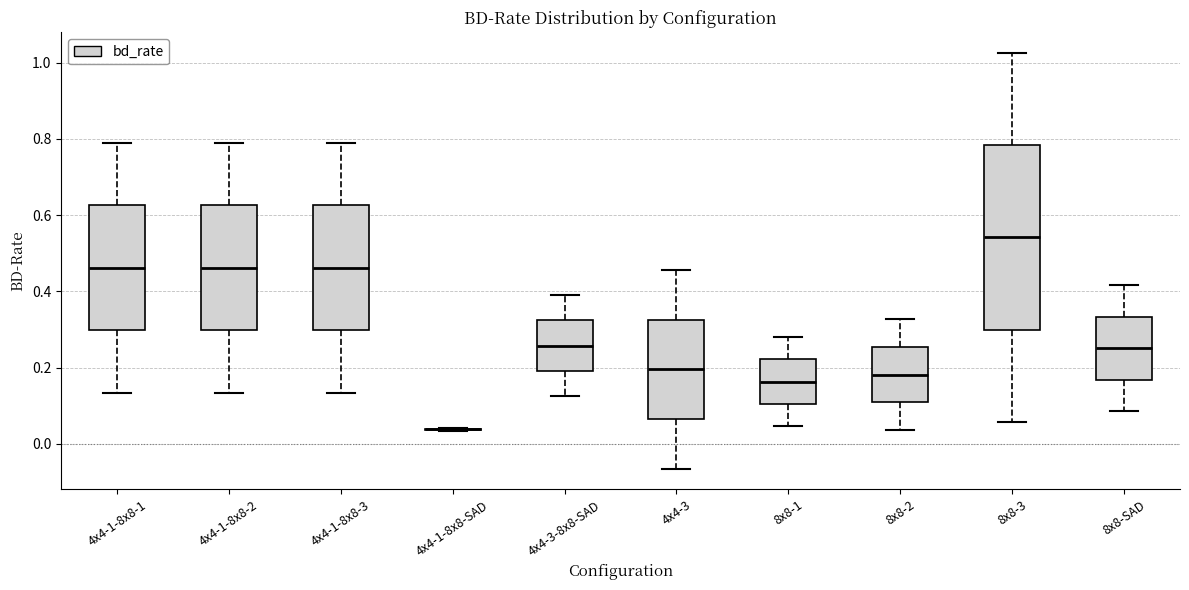

Where does the lower whisker of the box for 4x4-3 end on the y-axis? The values are not printed on the chart, so give them approximately, as read against the axis.

-0.06